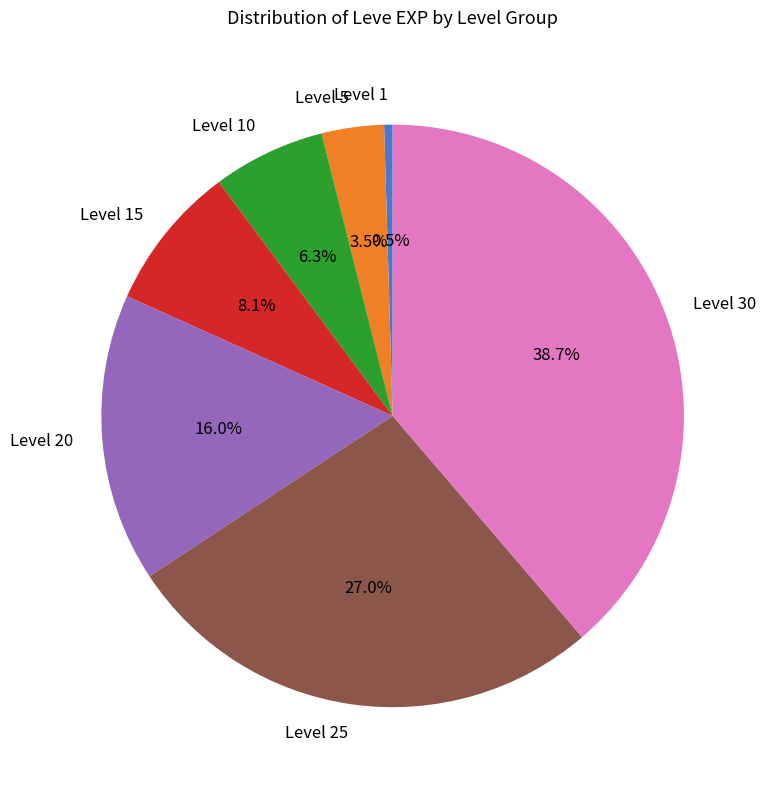

To the nearest percent, what portion does Level 30 represent?

39%